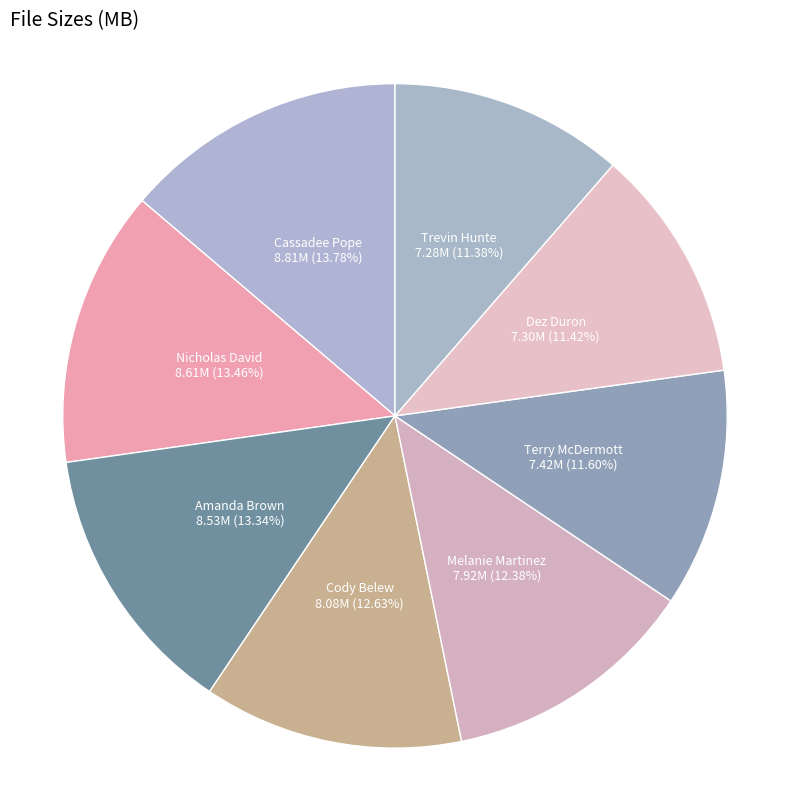

Which has a higher value, Terry McDermott or Cody Belew?

Cody Belew